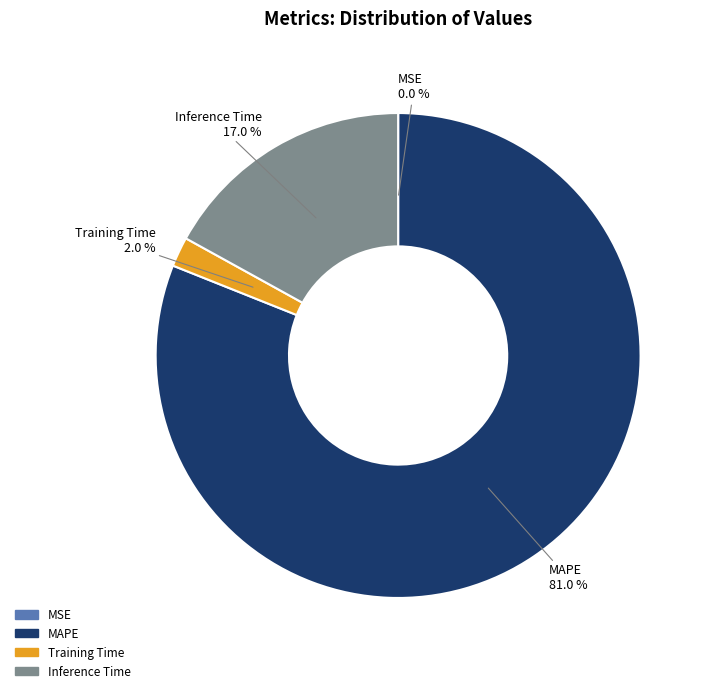

Is there any slice that represents more than half of the pie?

Yes